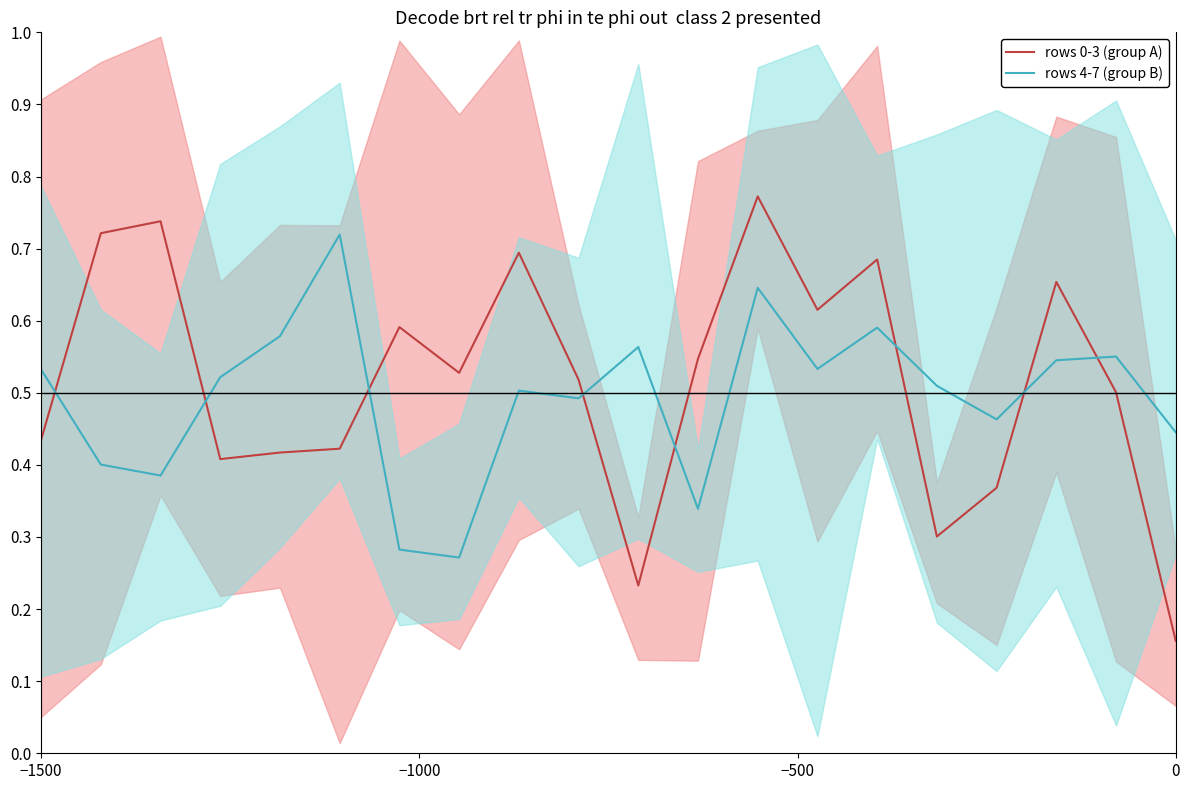

What is the smallest value displayed?

0.2